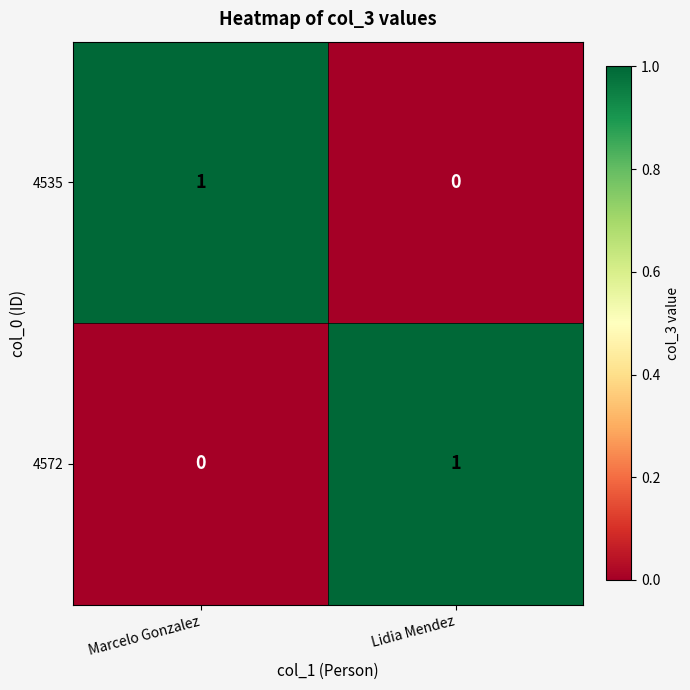

At which label does 4572 reach its peak?

Lidia Mendez